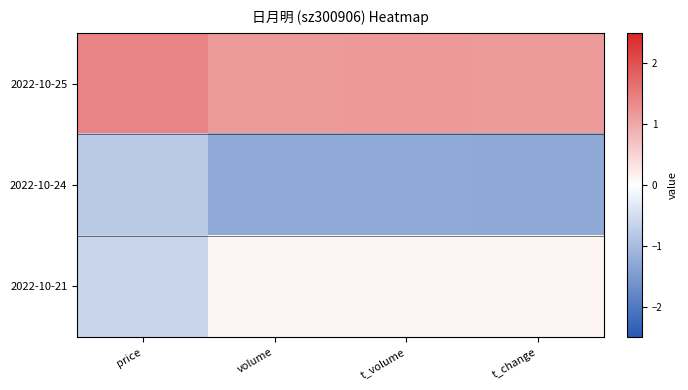

Reading left to right, extract all data points from this chart.

2022-10-25: price=1.4	volume=1.2	t_volume=1.2	t_change=1.2
2022-10-24: price=-0.8	volume=-1.3	t_volume=-1.3	t_change=-1.3
2022-10-21: price=-0.6	volume=0.1	t_volume=0.1	t_change=0.1